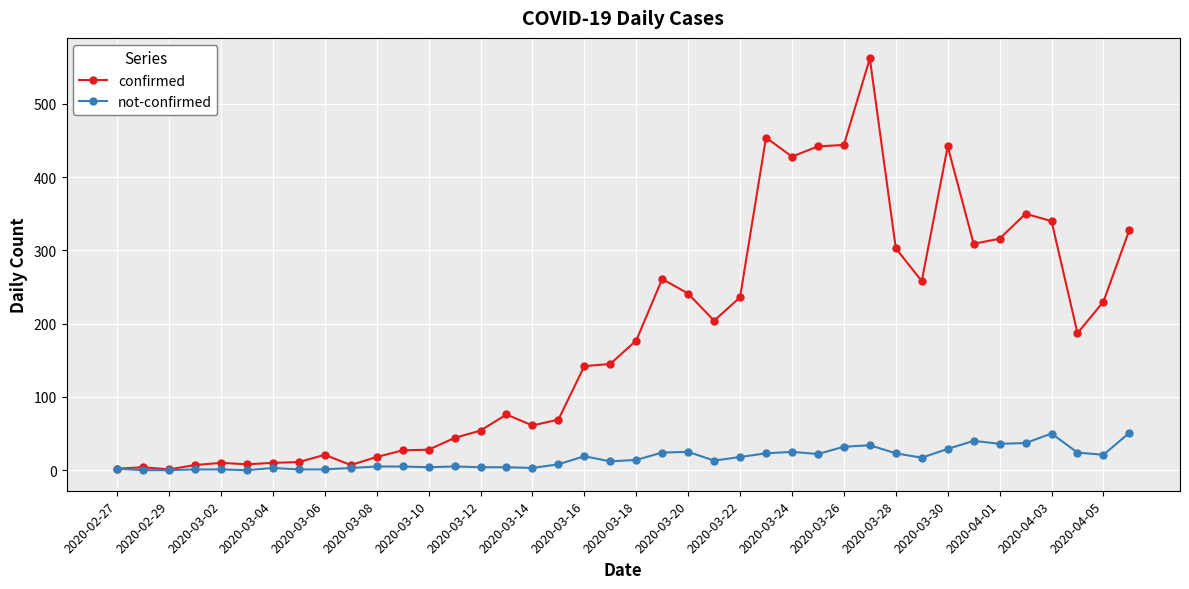

What is the greatest value displayed?

562